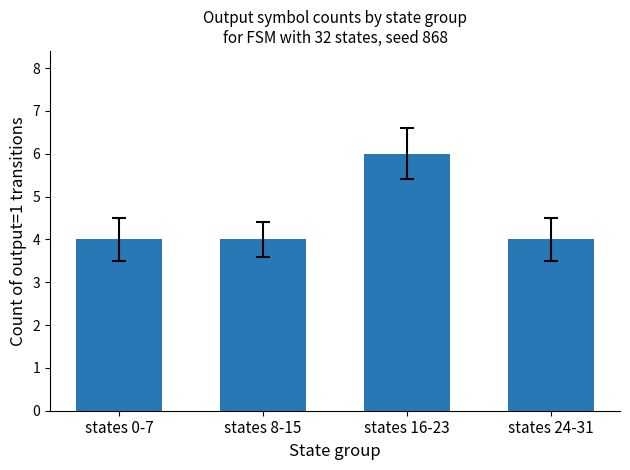

Approximately how many times larger is the value at states 0-7 compared to states 8-15?

1.0